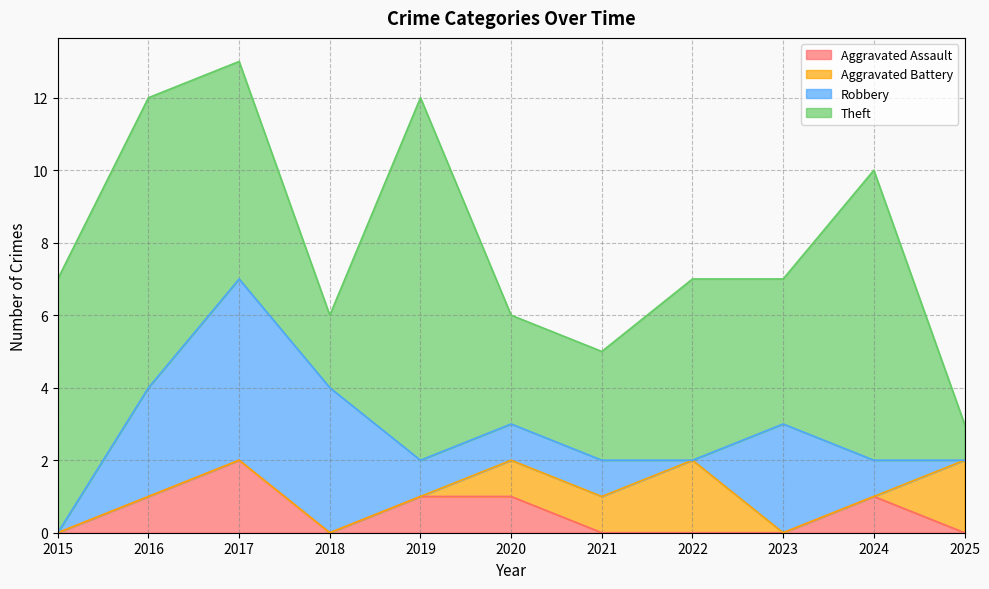

What is the value of the Theft point at the 2nd from the left?

8